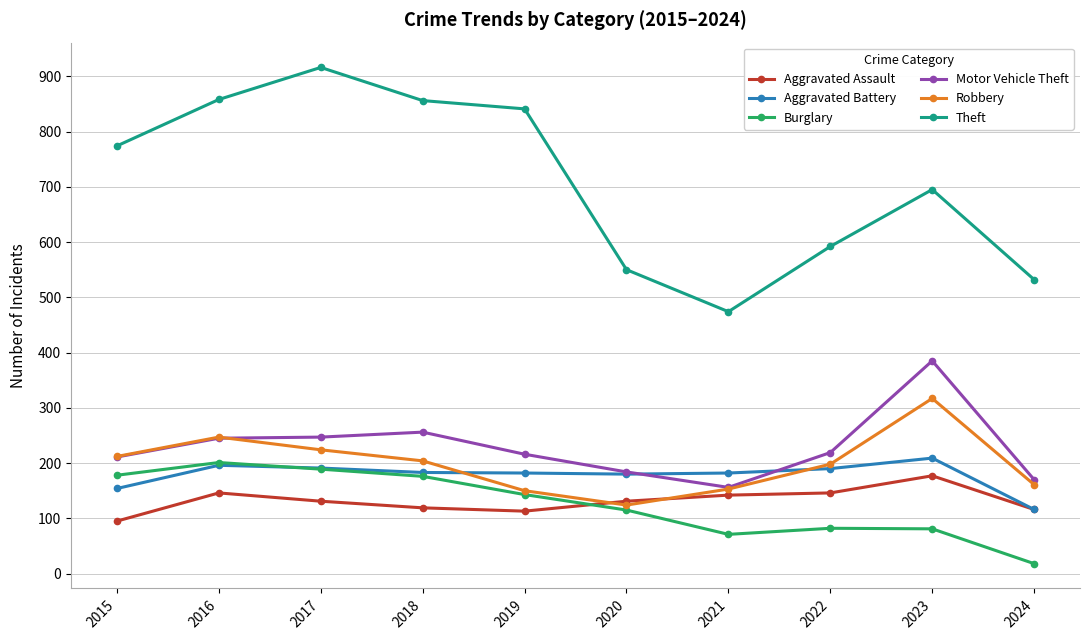

What is the total value across all series at 2024?

1113